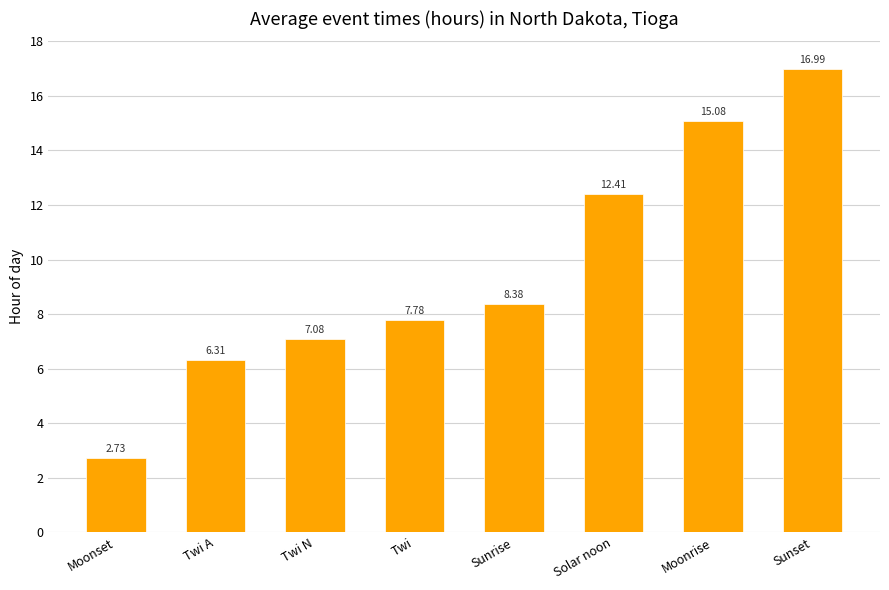

What position from the left is Twi A?

2